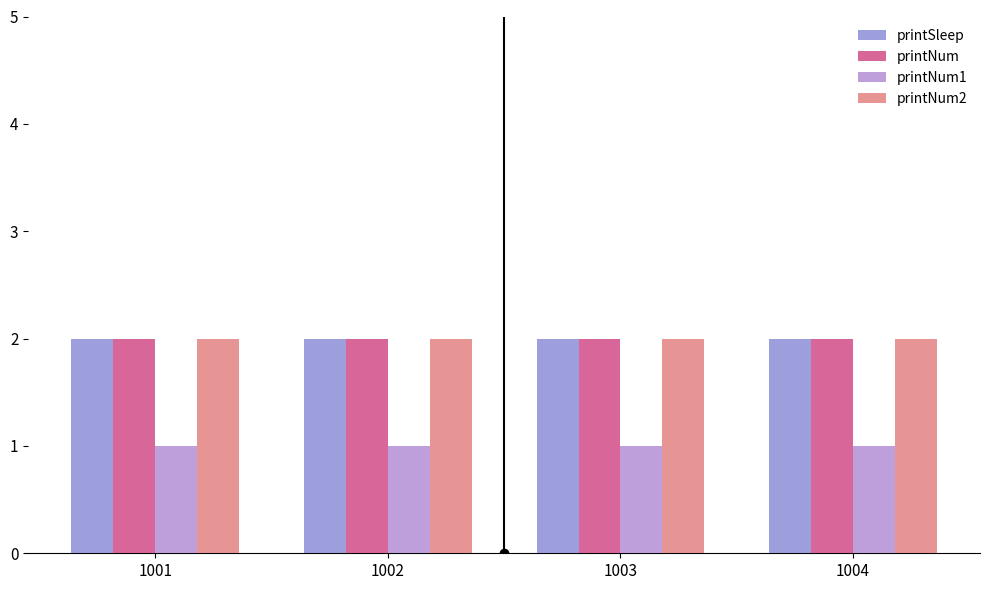

Reading right to left, transcribe all the data shown in this chart.

printSleep: 1004=2	1003=2	1002=2	1001=2
printNum: 1004=2	1003=2	1002=2	1001=2
printNum1: 1004=1	1003=1	1002=1	1001=1
printNum2: 1004=2	1003=2	1002=2	1001=2